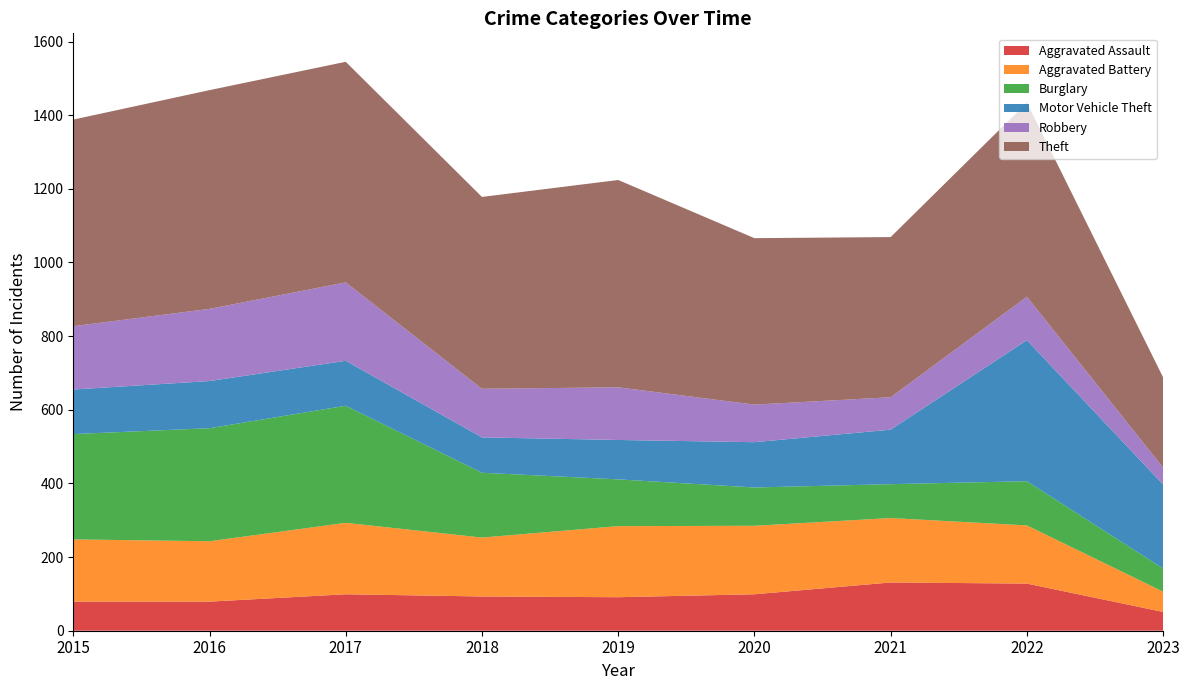

Reading left to right, extract all data points from this chart.

Aggravated Assault: 79	79	99	93	91	99	131	128	51
Aggravated Battery: 169	164	194	160	193	186	175	158	55
Burglary: 286	307	318	176	127	104	92	120	63
Motor Vehicle Theft: 121	128	122	96	107	123	148	383	228
Robbery: 172	196	213	132	143	102	88	118	46
Theft: 561	594	599	521	563	452	435	527	245